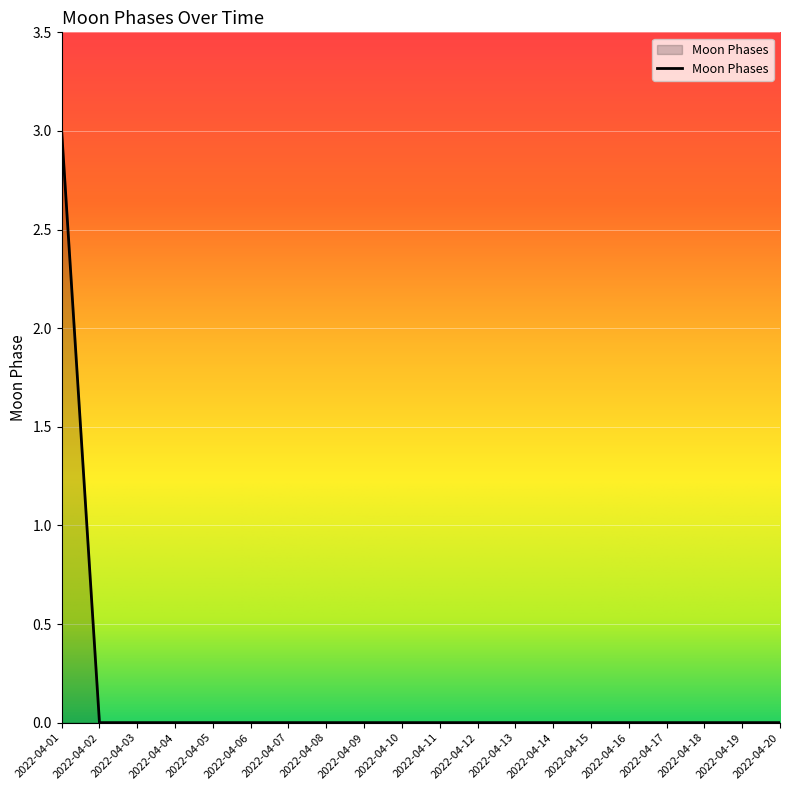

Is it true that the value at 2022-04-12 is 0?

True